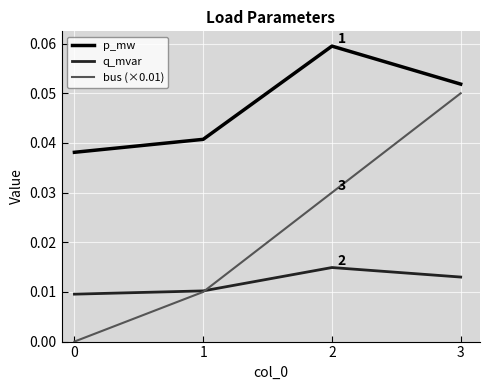

Does the chart have visible grid lines?

Yes